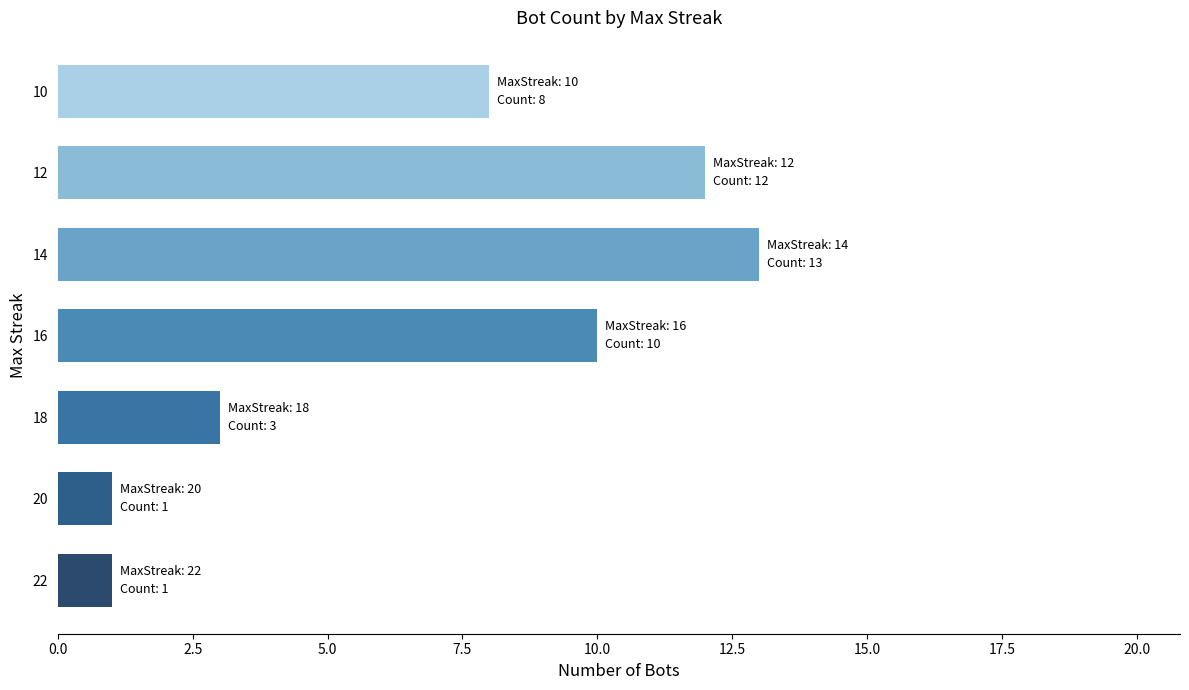

What is the difference between the maximum and second lowest values?

12